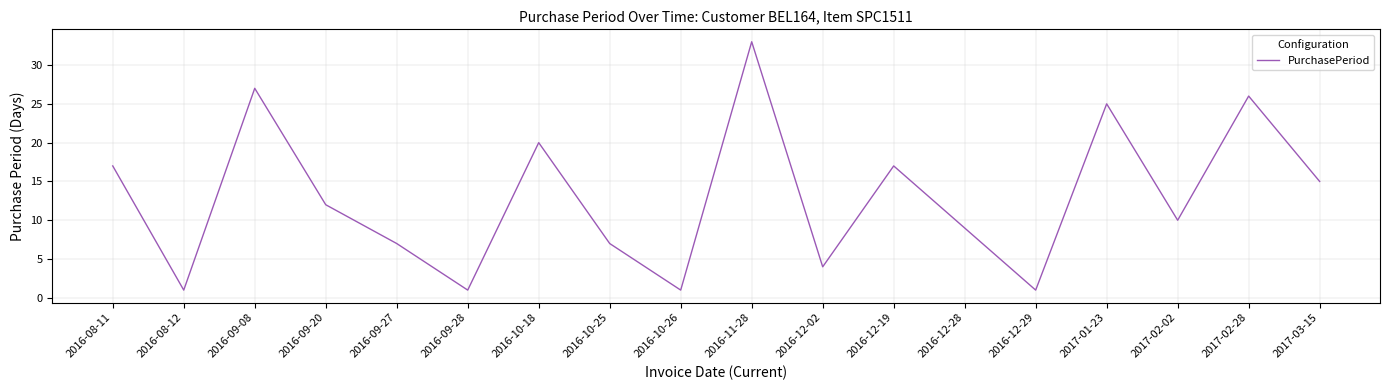

Count the number of categories in the chart.

18